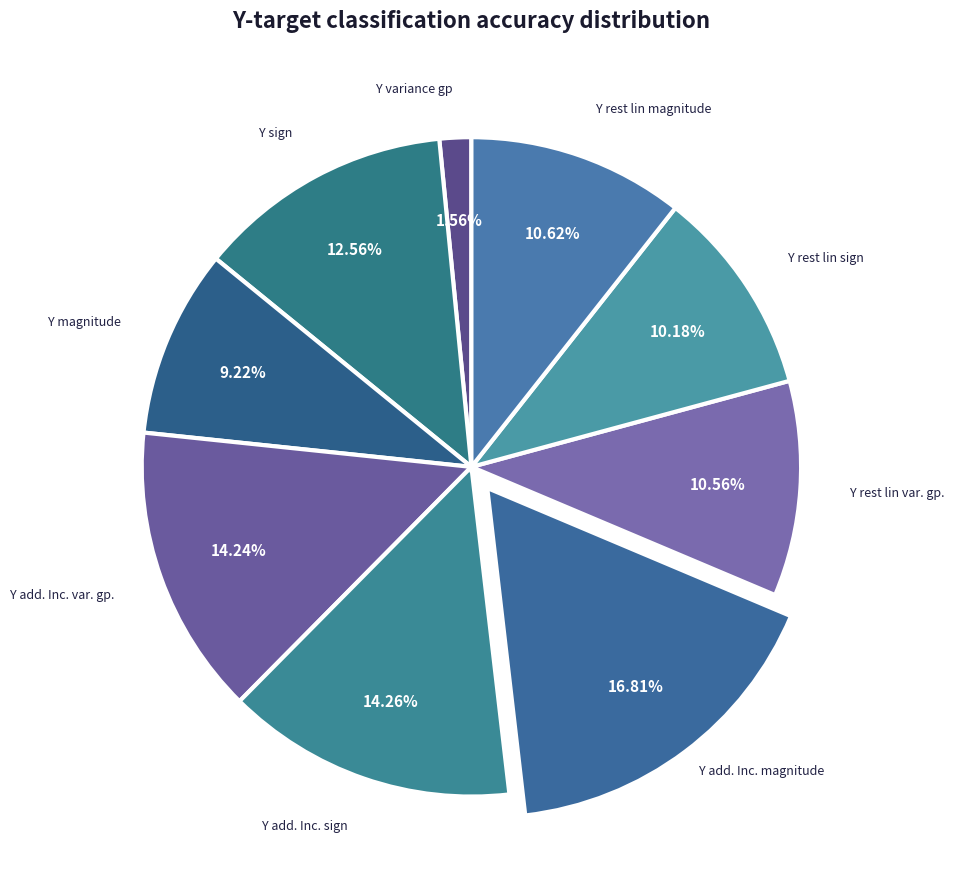

Which category has the biggest portion of the pie?

Y add. Increments magnitude